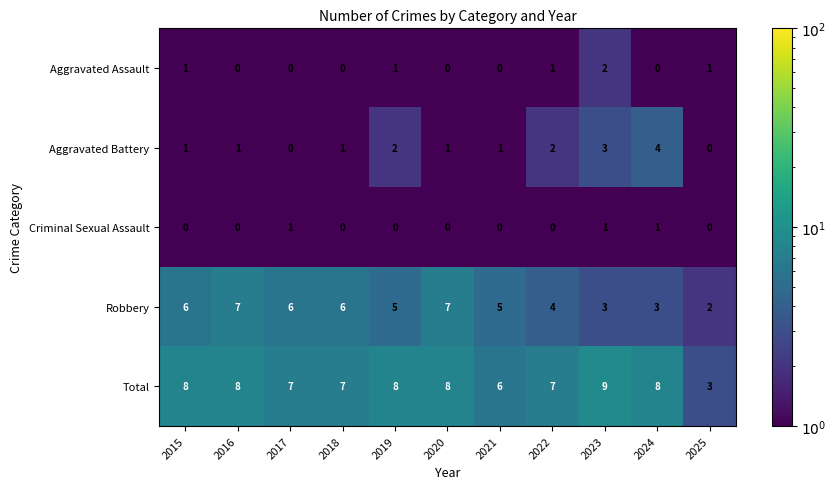

Between 2016 and 2022, which series saw the biggest shift?

Robbery